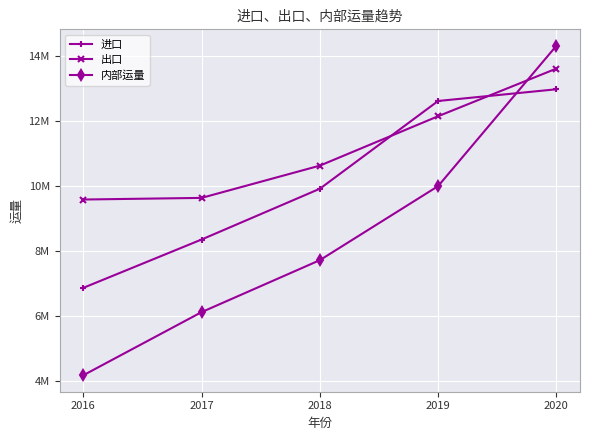

Does the chart have visible grid lines?

Yes